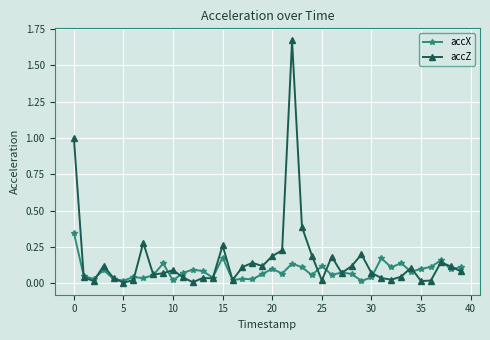

Which series has the widest spread of values?

accZ